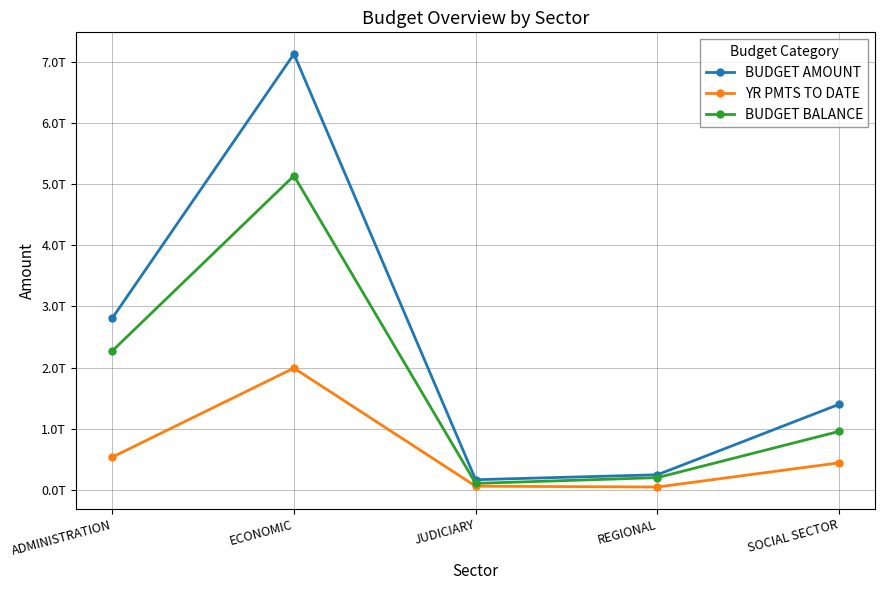

What is the label of the 2nd point from the right?

REGIONAL